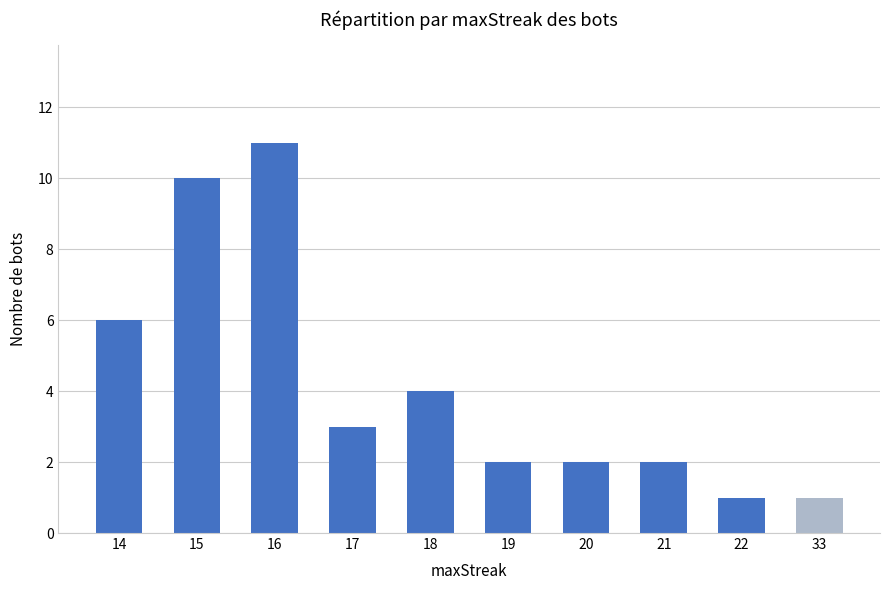

What is the difference between the maximum and minimum values?

10